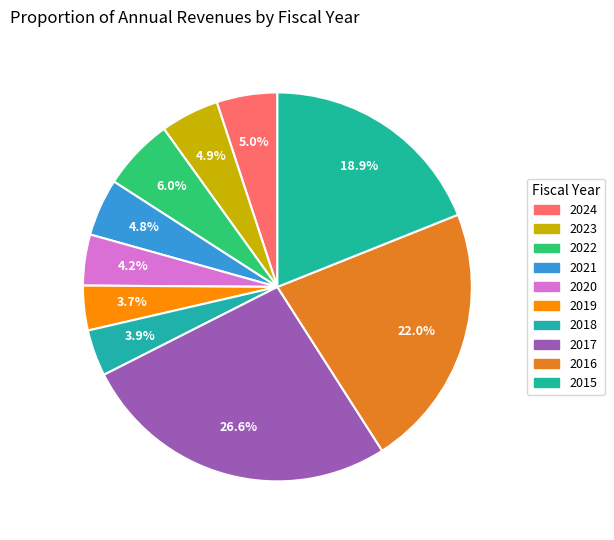

To the nearest percent, what percentage of the pie is 2024?

5%